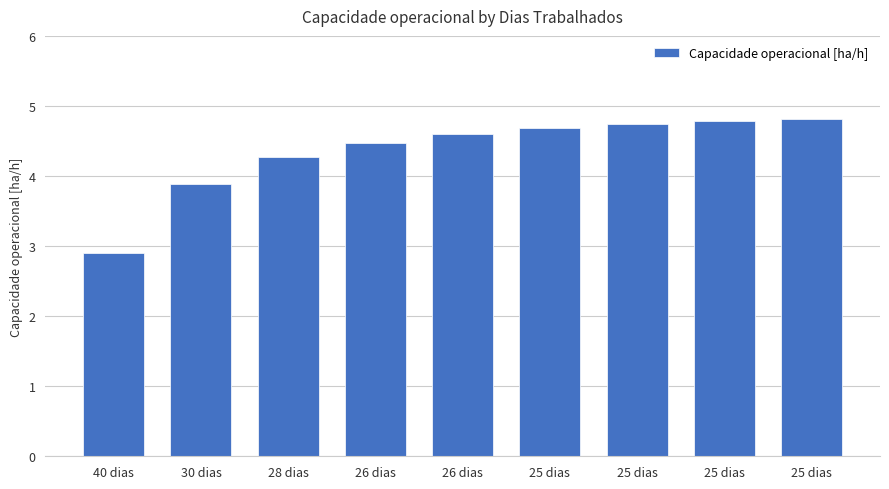

List the labels in order of value, largest first.

25 dias, 25 dias, 25 dias, 25 dias, 26 dias, 26 dias, 28 dias, 30 dias, 40 dias